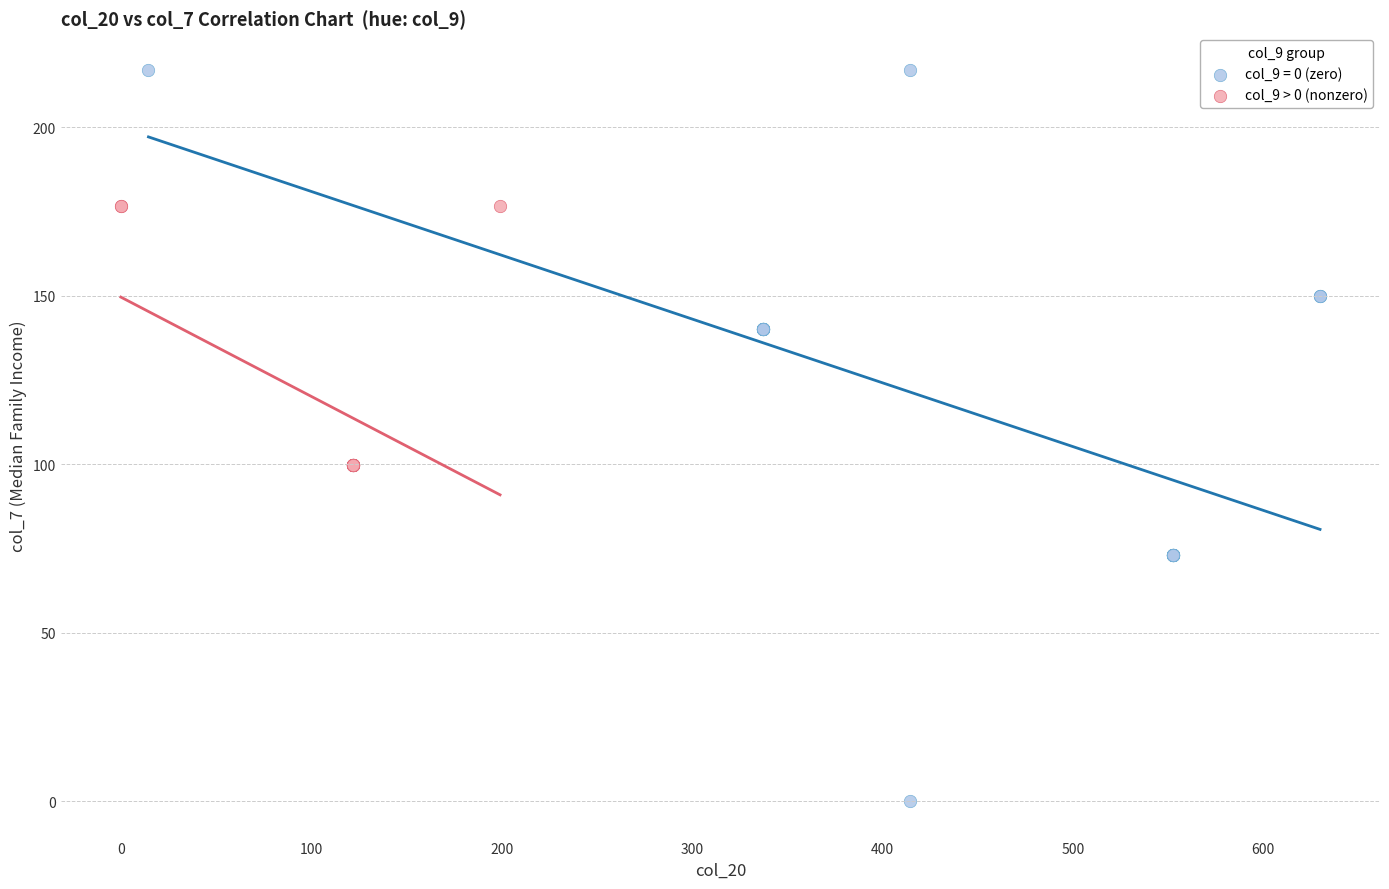

Which series has the widest spread of Y values?

col_9 = 0 (zero)